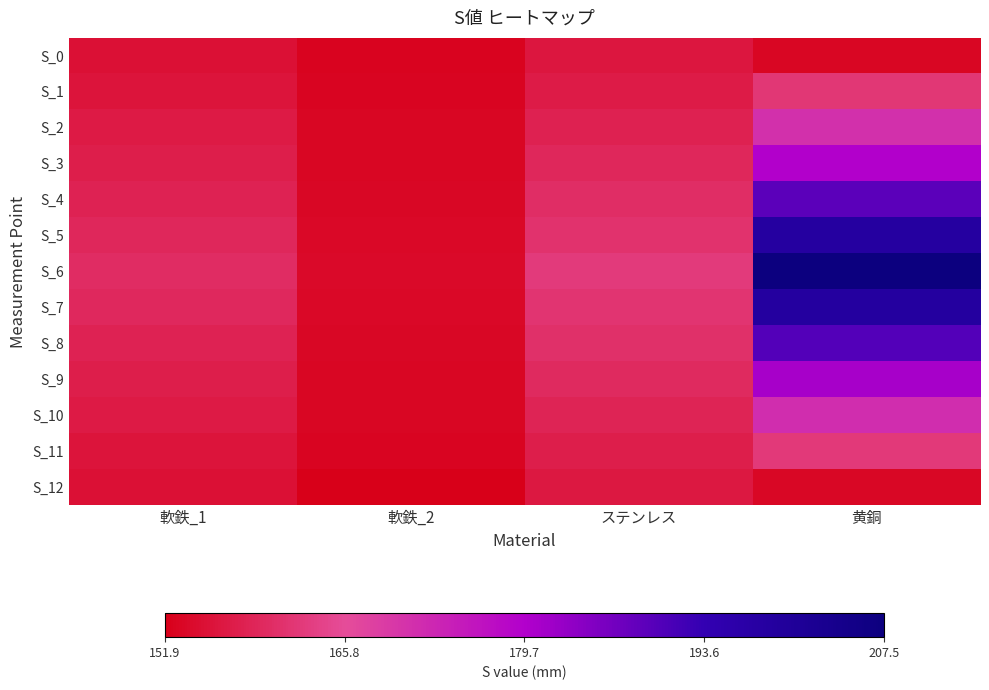

Reading right to left, list all the values displayed in this chart.

S_0: 黄銅=153.0	ステンレス=156.2	軟鉄_2=152.7	軟鉄_1=155.1
S_1: 黄銅=162.0	ステンレス=157.0	軟鉄_2=152.9	軟鉄_1=155.7
S_2: 黄銅=170.9	ステンレス=158.1	軟鉄_2=153.0	軟鉄_1=156.8
S_3: 黄銅=179.6	ステンレス=159.1	軟鉄_2=153.2	軟鉄_1=157.5
S_4: 黄銅=189.2	ステンレス=160.2	軟鉄_2=153.4	軟鉄_1=158.3
S_5: 黄銅=198.5	ステンレス=161.2	軟鉄_2=153.5	軟鉄_1=159.2
S_6: 黄銅=207.5	ステンレス=162.7	軟鉄_2=153.8	軟鉄_1=160.1
S_7: 黄銅=198.8	ステンレス=161.5	軟鉄_2=153.6	軟鉄_1=159.3
S_8: 黄銅=190.0	ステンレス=160.7	軟鉄_2=153.4	軟鉄_1=158.4
S_9: 黄銅=180.9	ステンレス=159.6	軟鉄_2=153.2	軟鉄_1=157.5
S_10: 黄銅=171.5	ステンレス=158.5	軟鉄_2=153.1	軟鉄_1=156.7
S_11: 黄銅=162.4	ステンレス=157.4	軟鉄_2=152.8	軟鉄_1=155.8
S_12: 黄銅=153.4	ステンレス=156.4	軟鉄_2=151.9	軟鉄_1=155.0